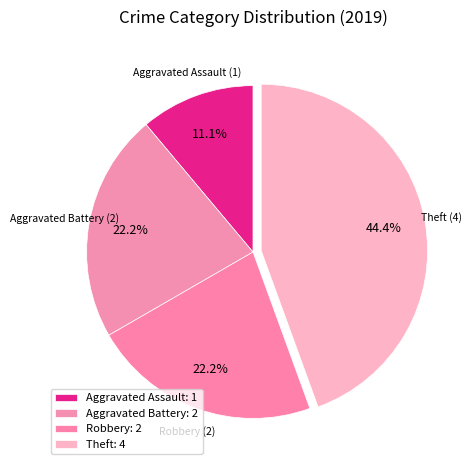

To the nearest percent, what is the average slice percentage?

25%